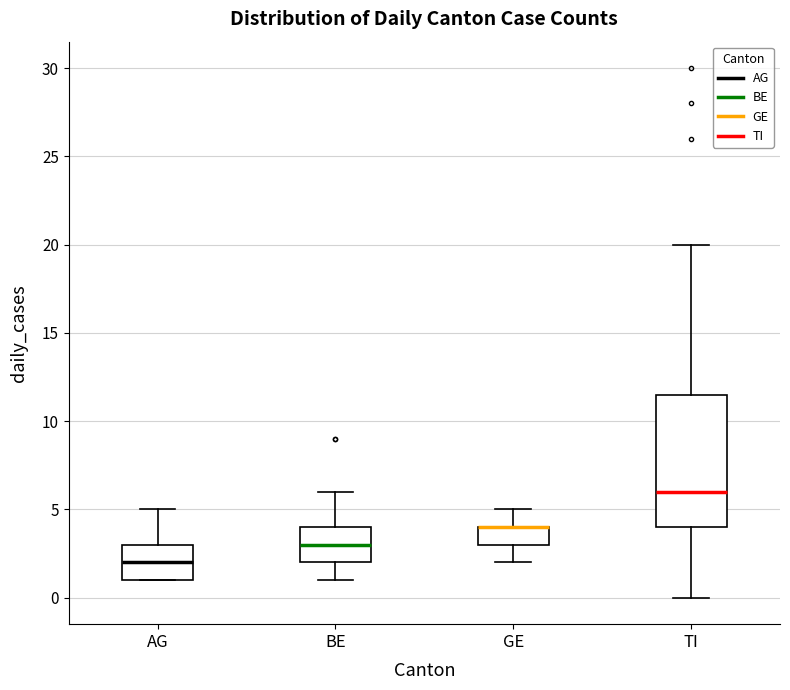

Where is the upper edge of the box for TI on the y-axis? The values are not printed on the chart, so give them approximately, as read against the axis.

11.5